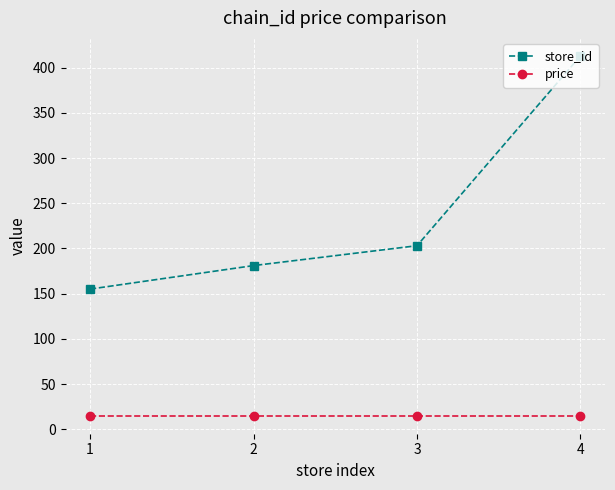

True or false: store_id has more than 2 points higher than both neighbors.

False